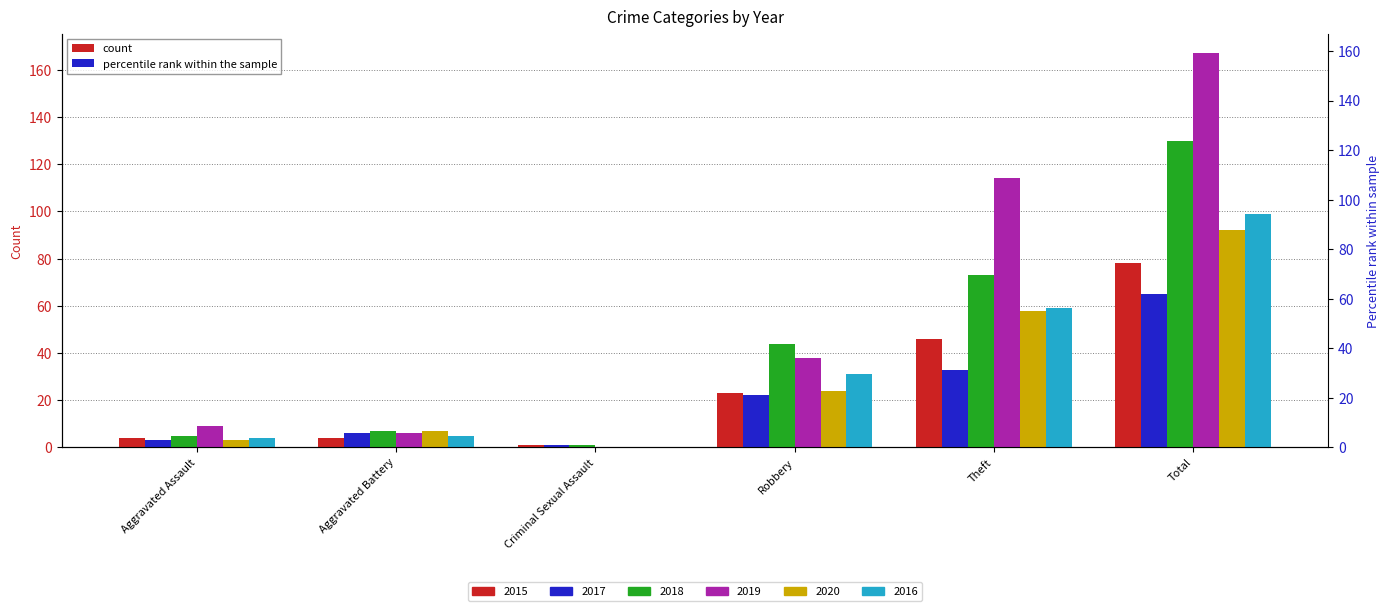

What is the label of the 5th bar from the left?

Theft